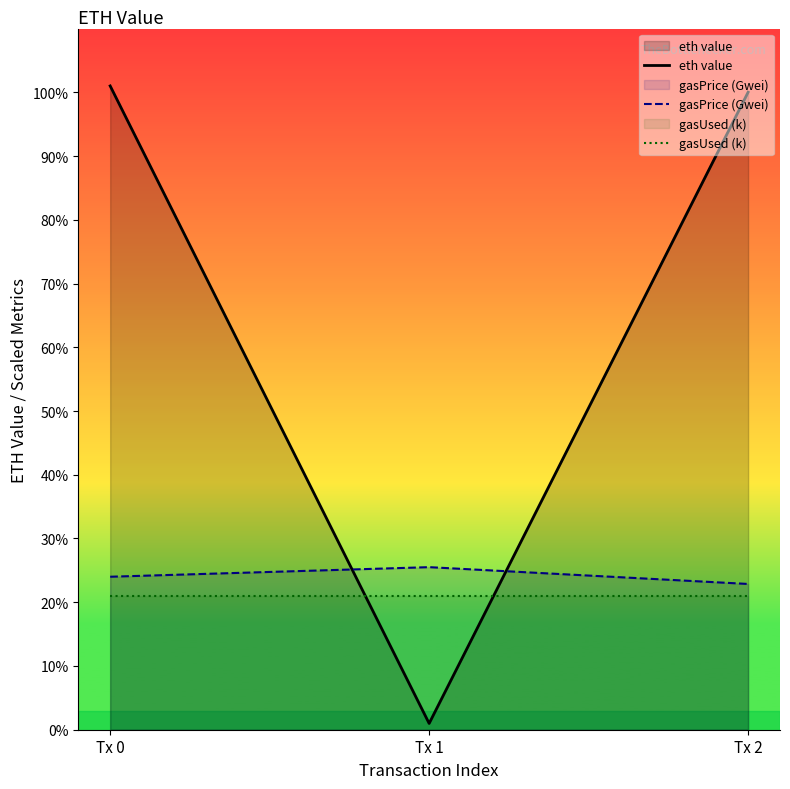

List the labels in order of gasPrice (Gwei) value, largest first.

Tx 1, Tx 0, Tx 2